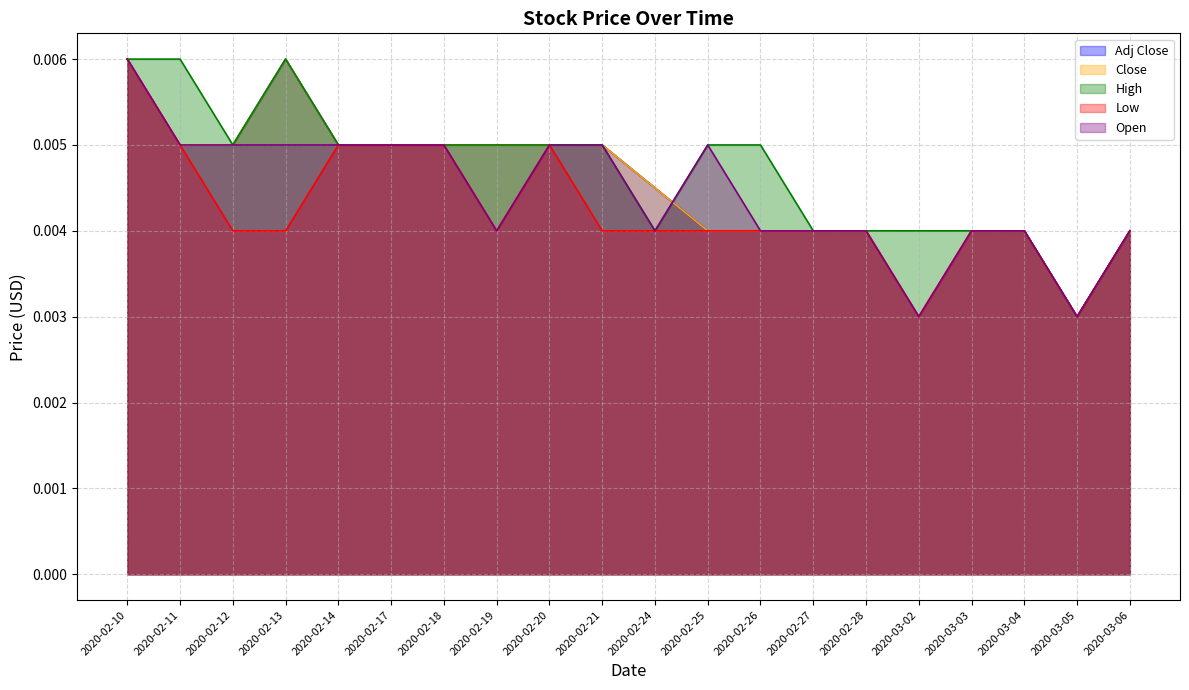

Where do Open and Close first cross each other?

2020-02-24 and 2020-02-25